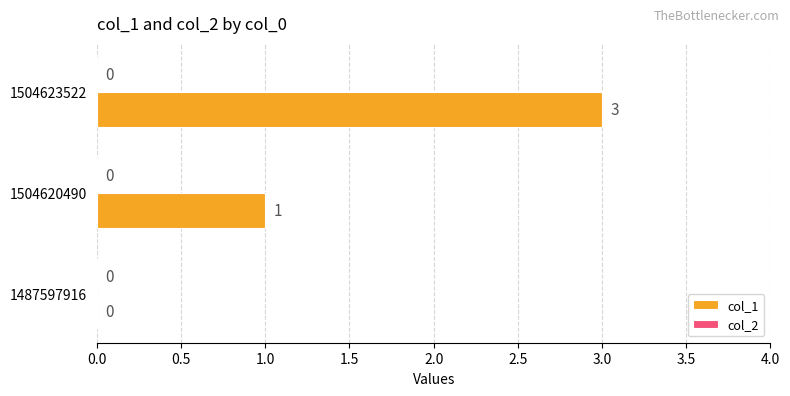

Reading bottom to top, what are all the values shown in this chart?

1487597916=0	1504620490=1	1504623522=3